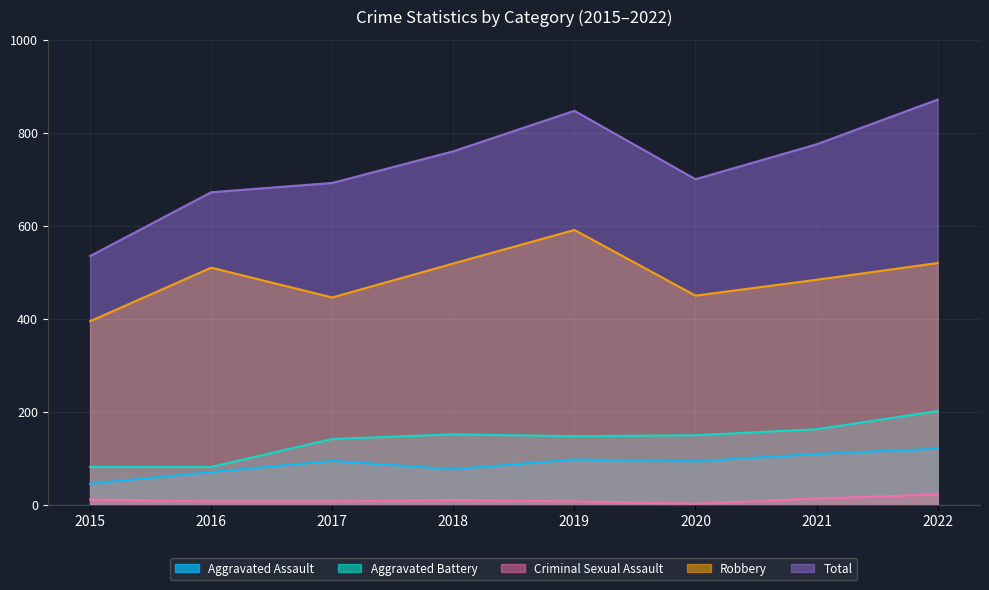

At which label does Robbery reach its minimum?

2015